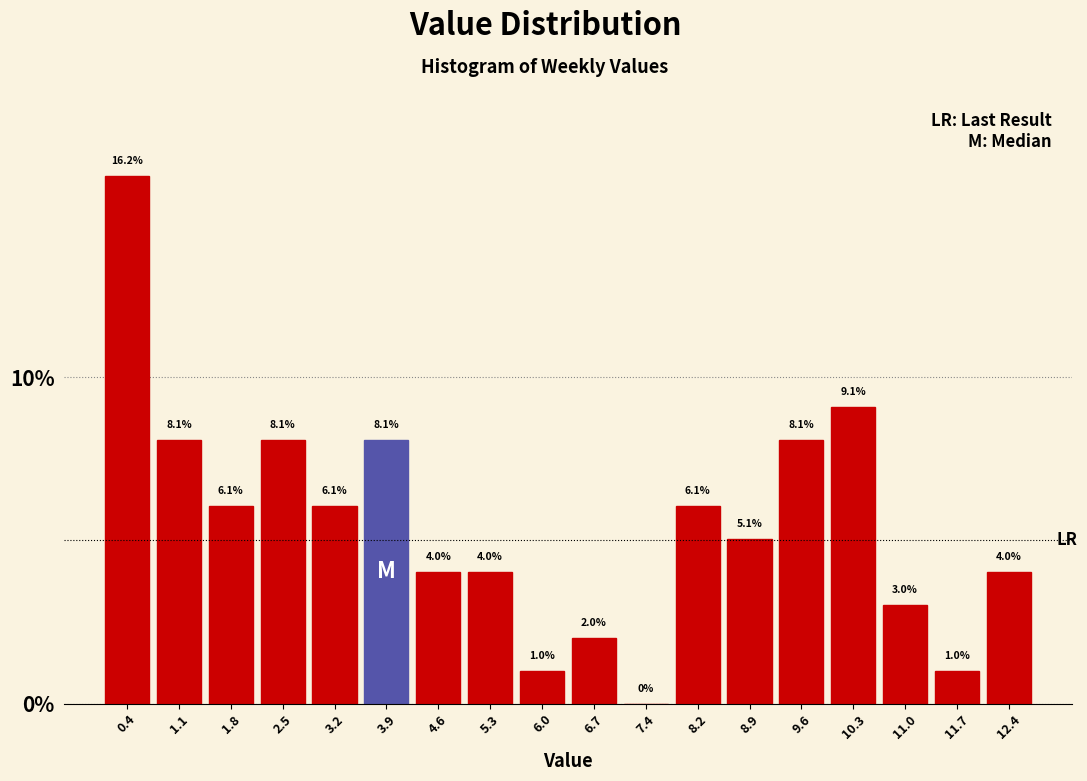

Over which range of the x-axis is the bar tallest?

0.0 to 0.7